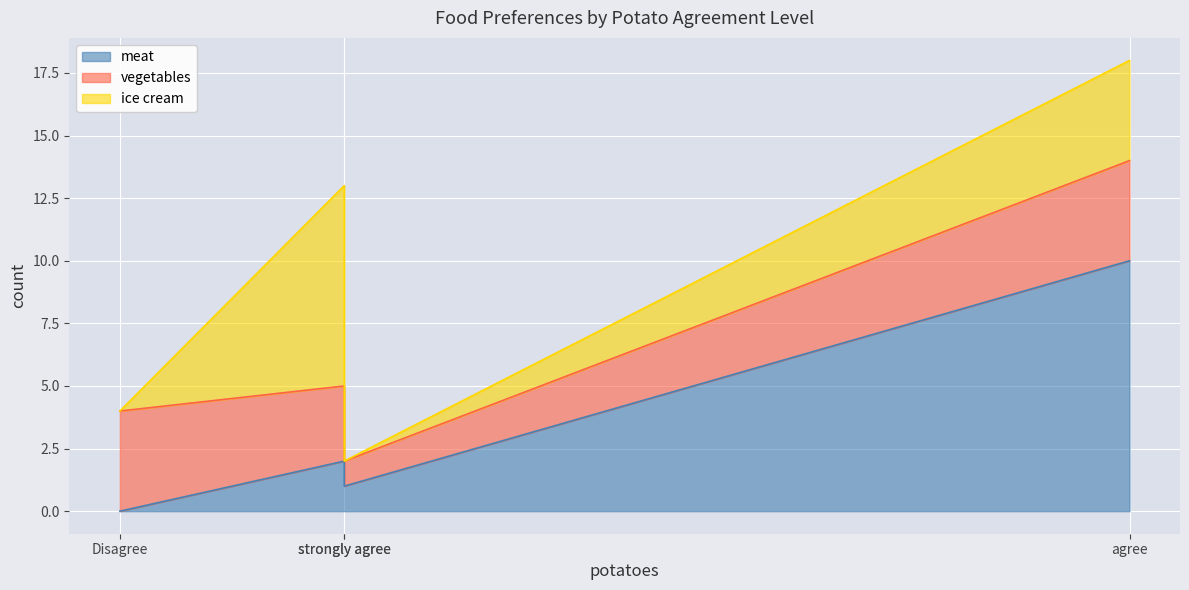

How many vegetables values are between 3 and 4?

3